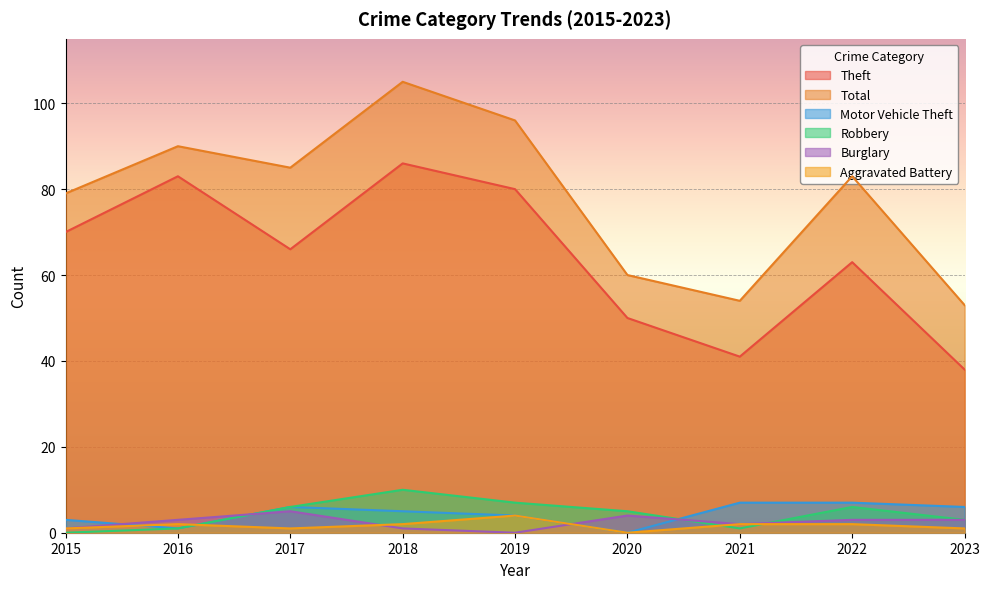

What is the difference between the Theft values at 2017 and 2021?

25